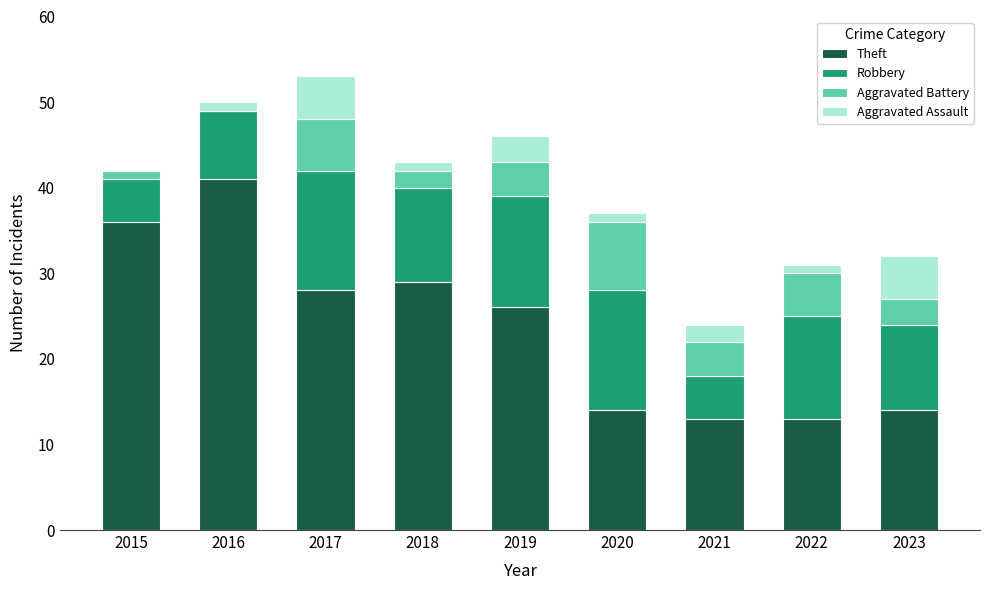

At which category is the sum across all series the highest?

2017